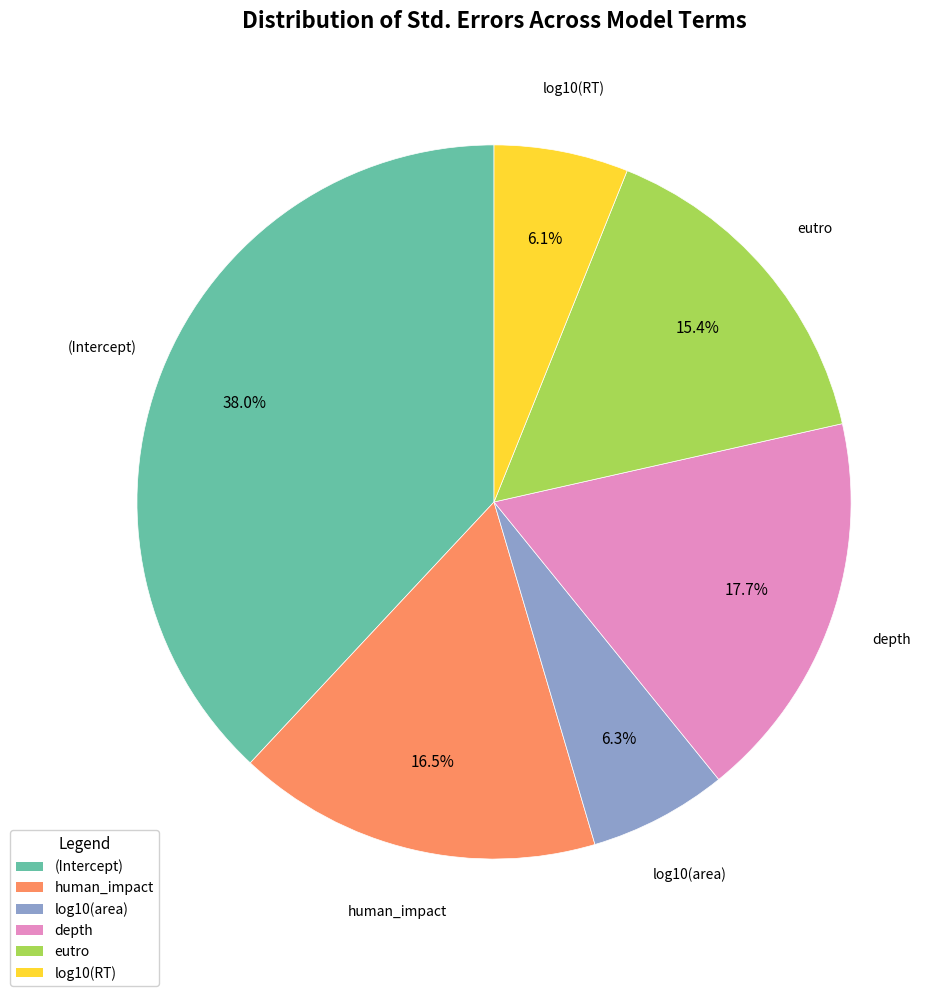

To the nearest percent, what is the average slice percentage?

17%